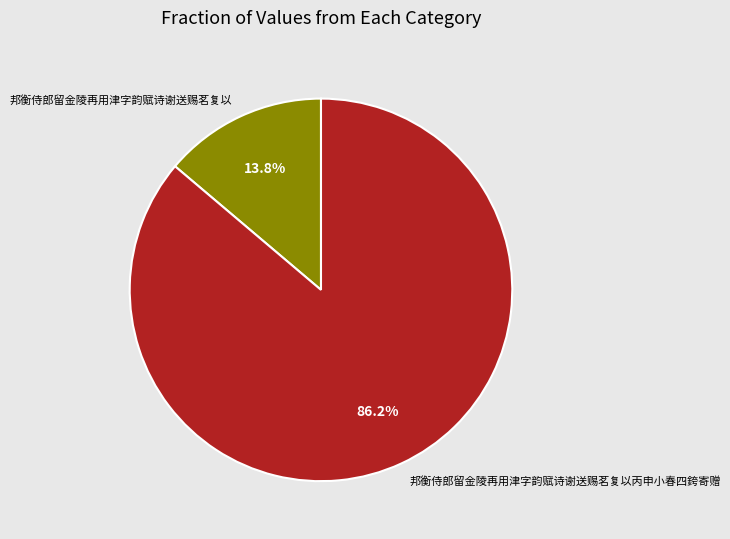

What percentage do 邦衡侍郎留金陵再用津字韵赋诗谢送赐茗复以 and 邦衡侍郎留金陵再用津字韵赋诗谢送赐茗复以丙申小春四銙寄赠 together represent?

100.0%